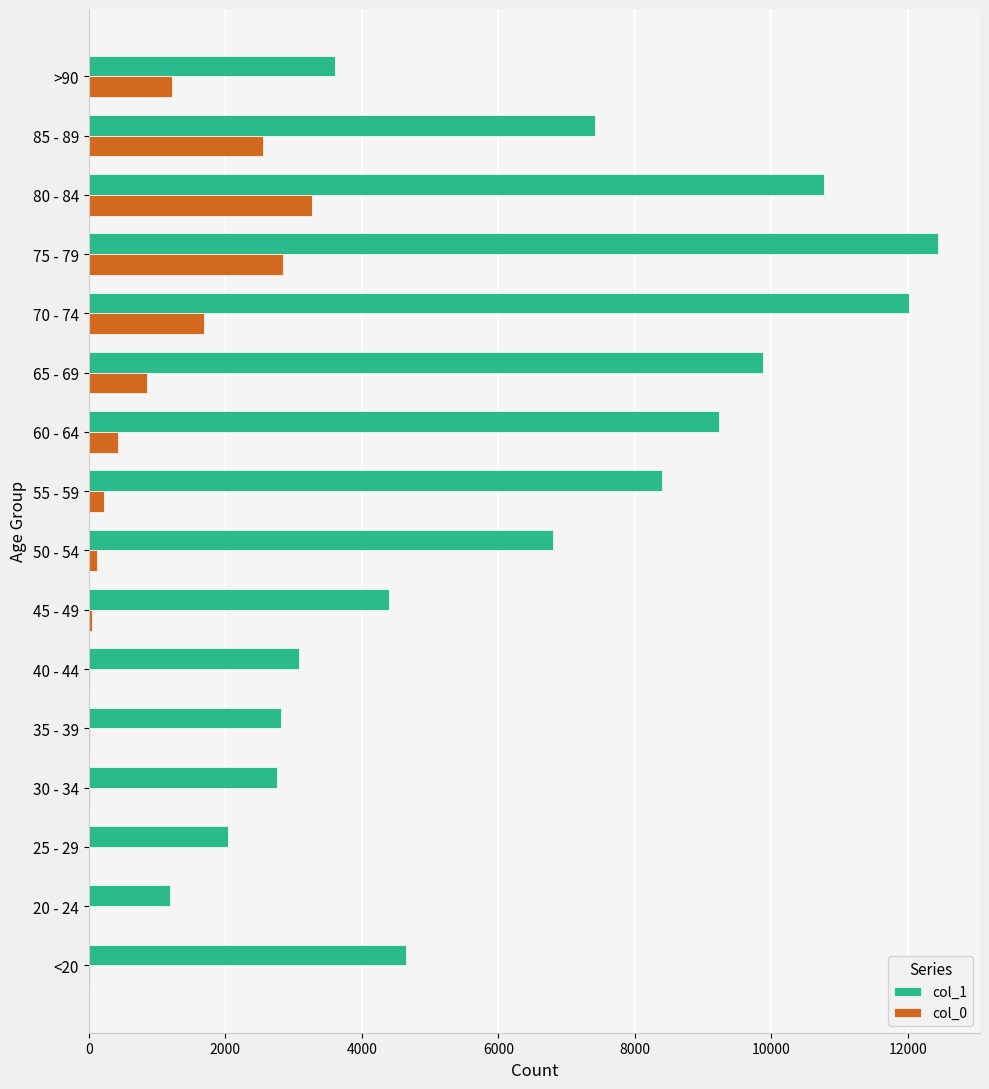

Which series has the largest total across all categories?

col_1